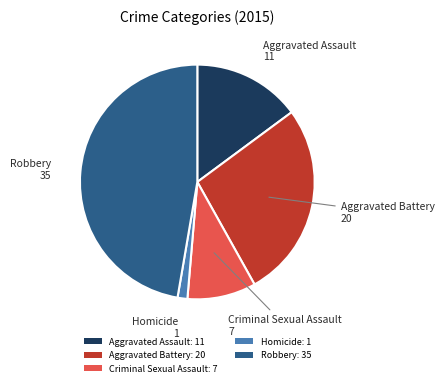

Count the number of slices in the pie.

5